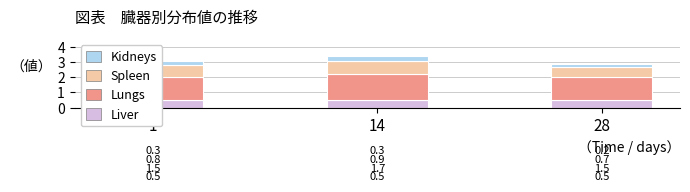

Is it true that Liver equals 0.1 at 14?

False